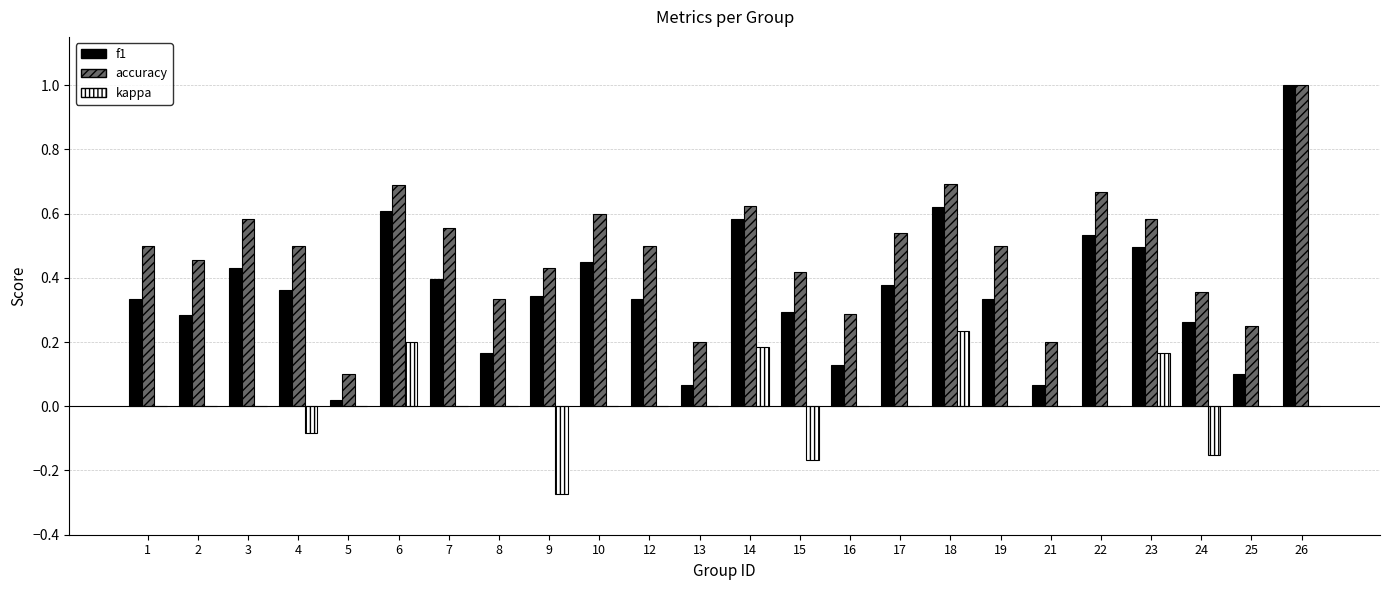

What is the greatest value displayed?

1.0